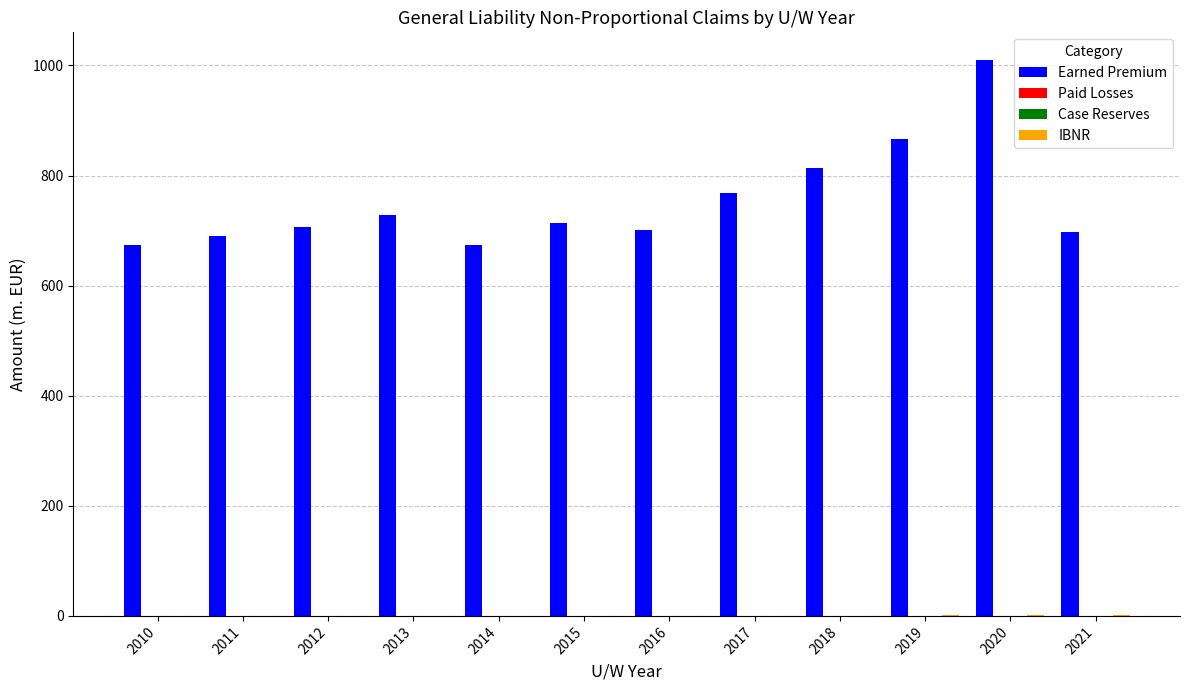

Between 2020 and 2021, which series saw the biggest shift?

Earned Premium